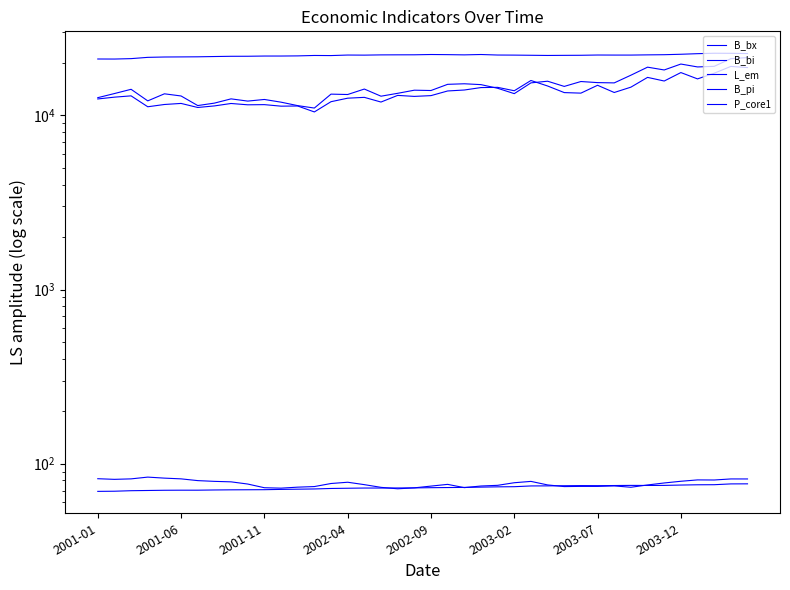

How many data points in B_bx are above 14124?

20